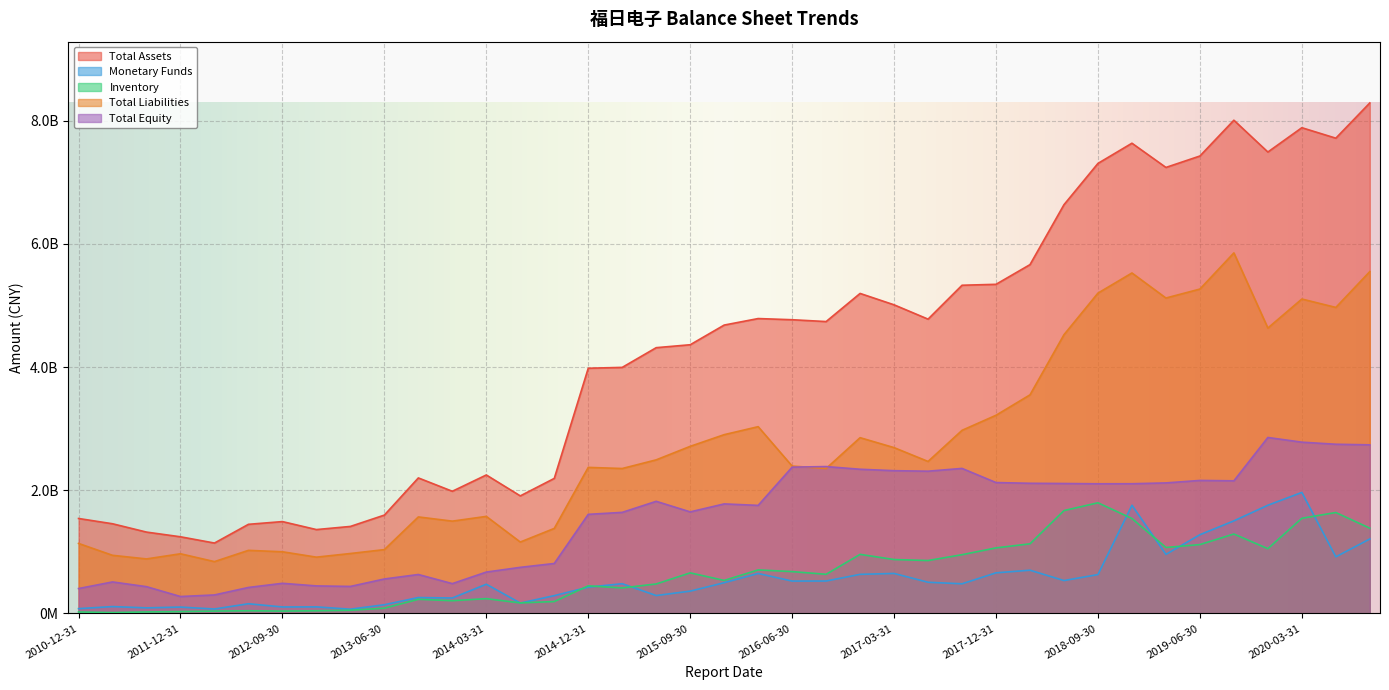

Which category has the highest value across all series?

2020-09-30